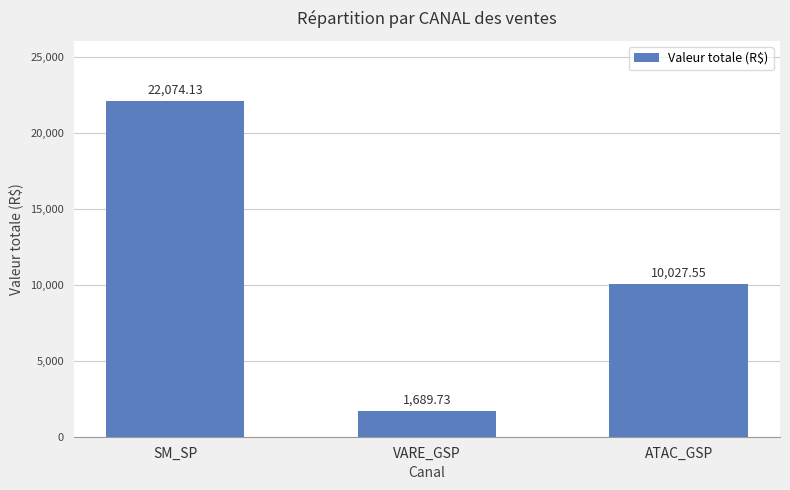

What is the minimum value shown in the chart?

1689.7